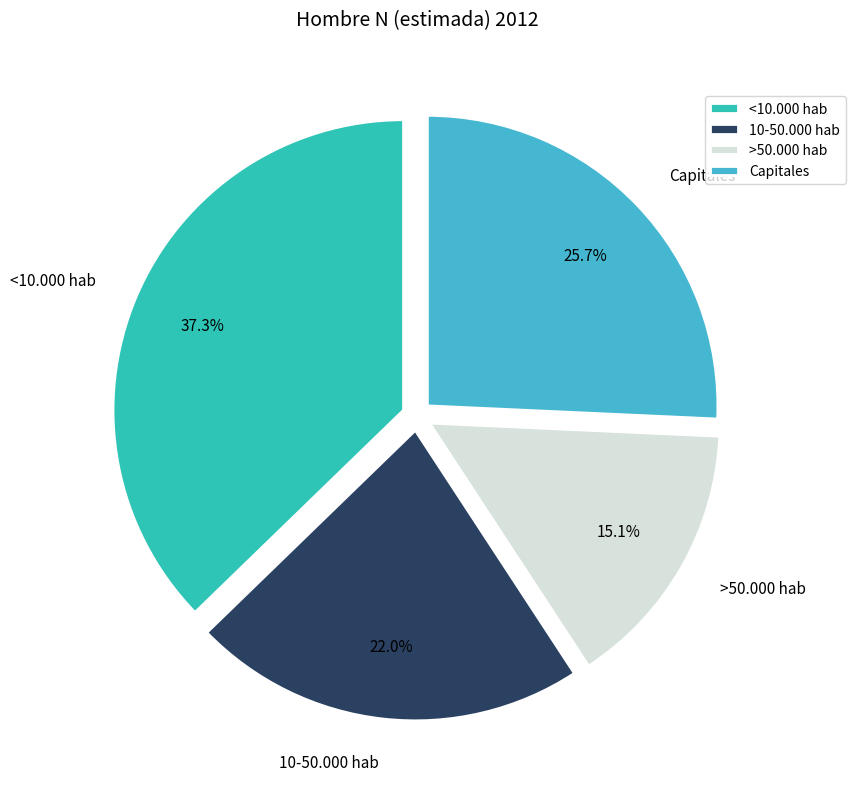

How many slices are in this pie chart?

4